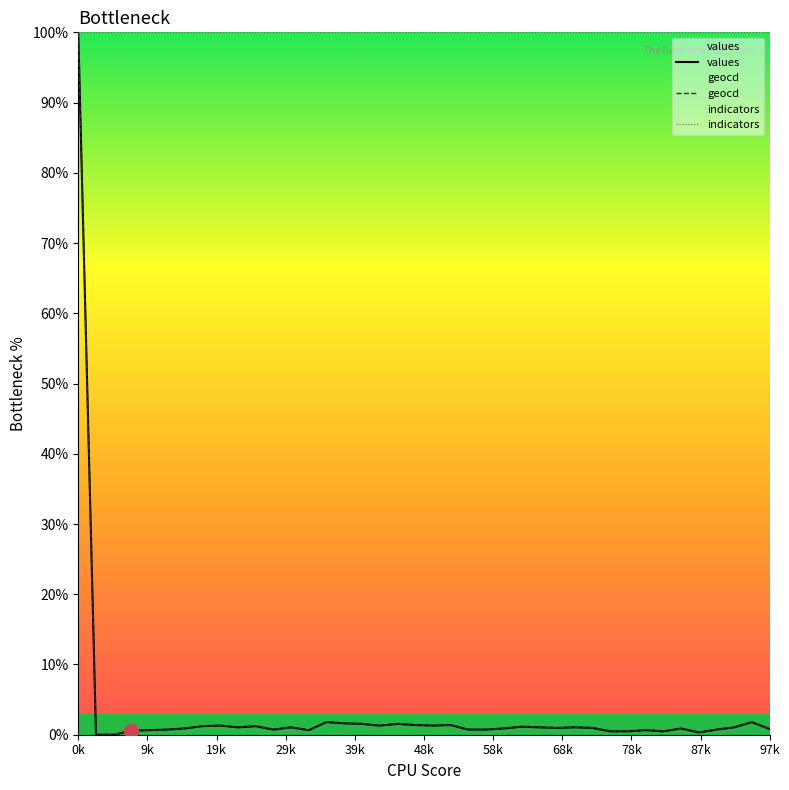

True or false: geocd has a value of 0.3 at 36.

False